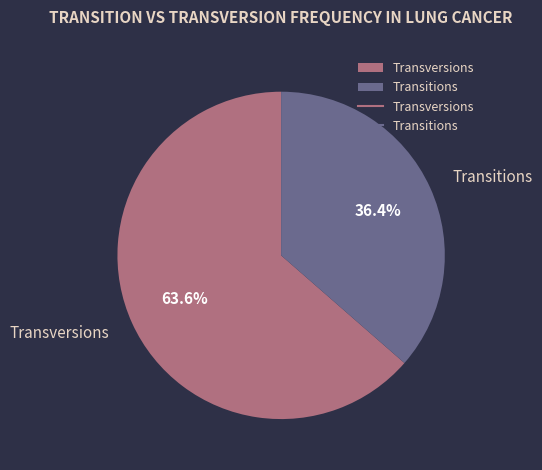

Combined, what portion of the pie is Transitions and Transversions?

100.0%